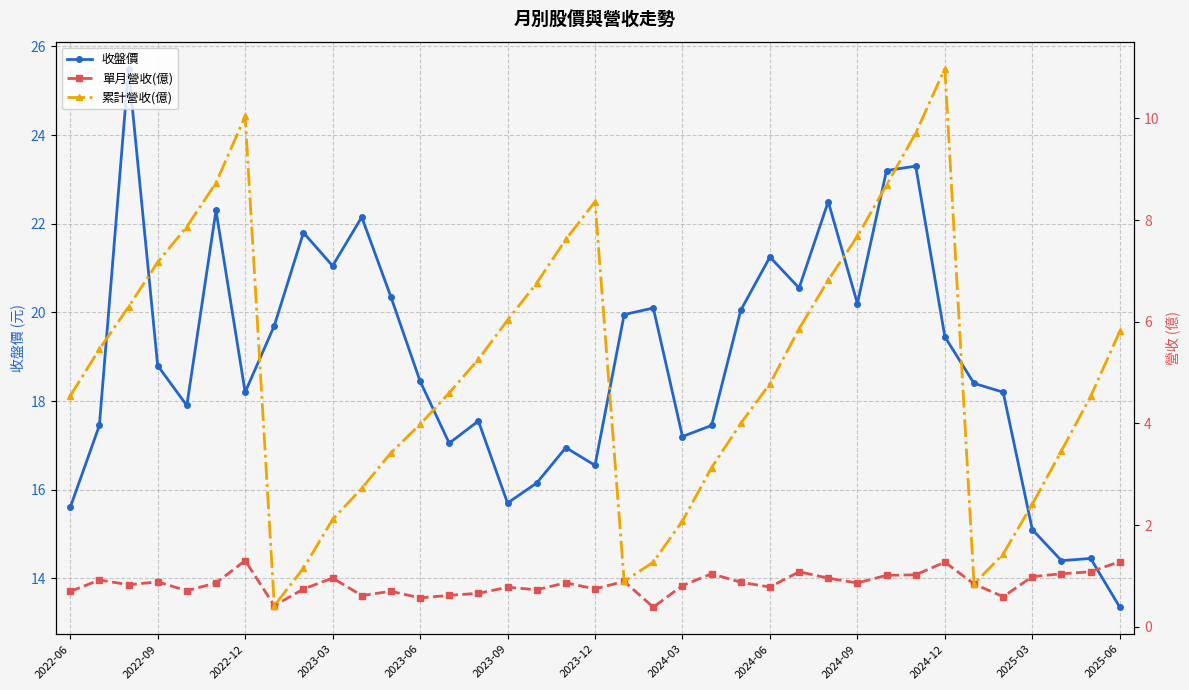

How many categories are shown in the chart?

37